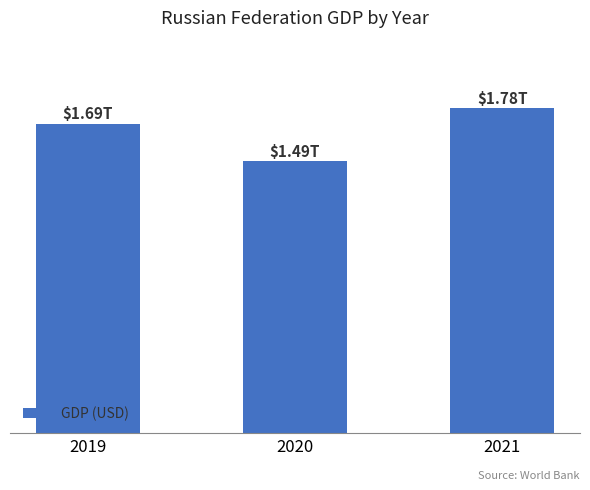

Reading left to right, list all the values displayed in this chart.

2019=1693113904262.9	2020=1489362488439.8	2021=1778782625793.7